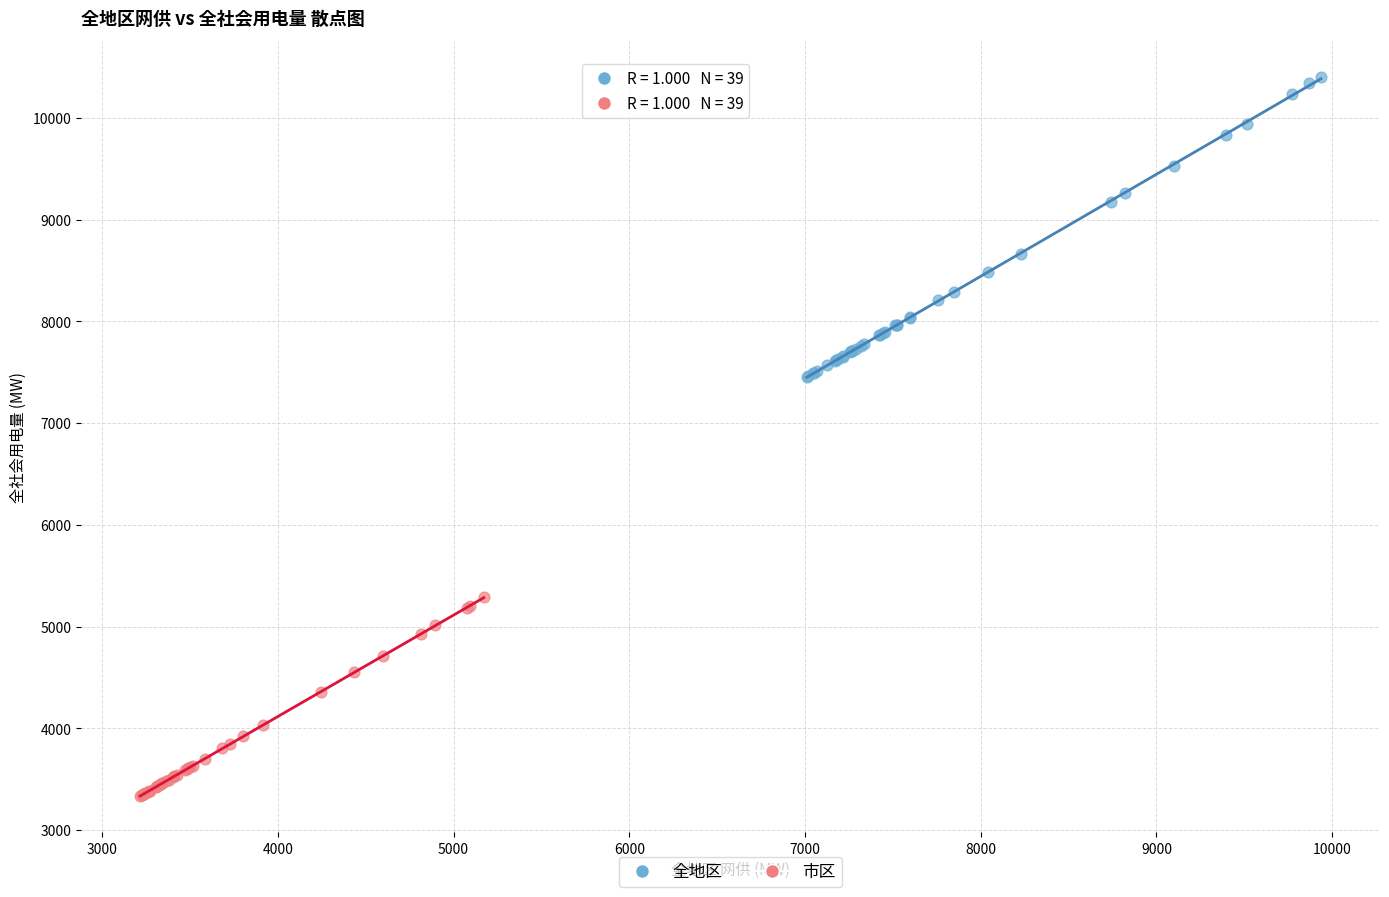

Which series contains the highest Y value?

全地区